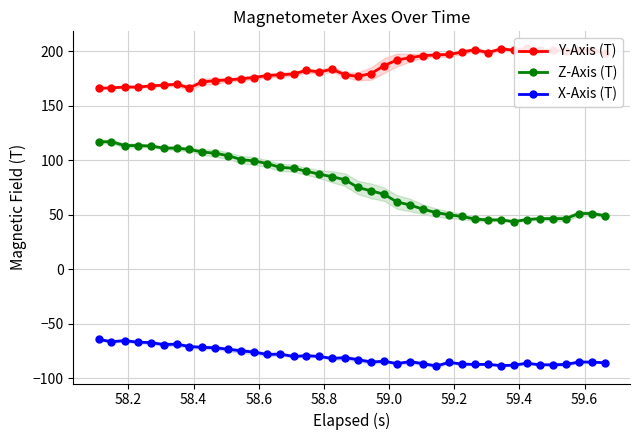

What is the maximum value for X-Axis (T)?

-64.2